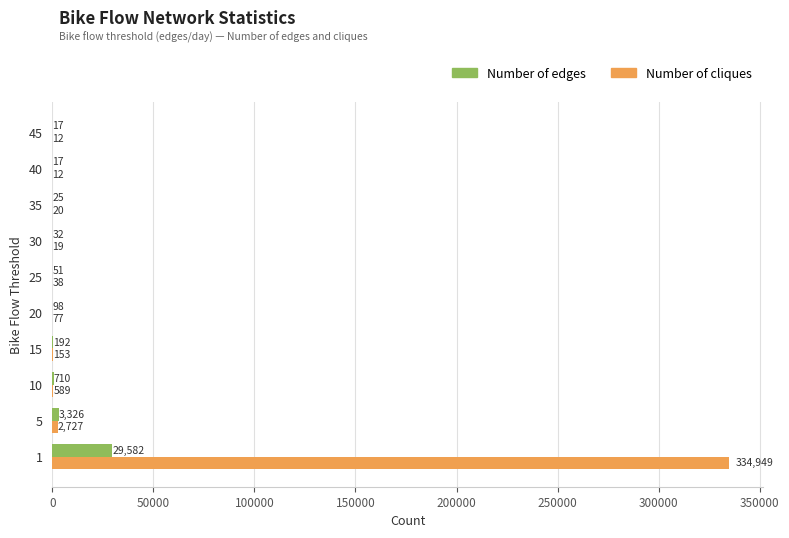

What is the sum of all Number of cliques values?

338596